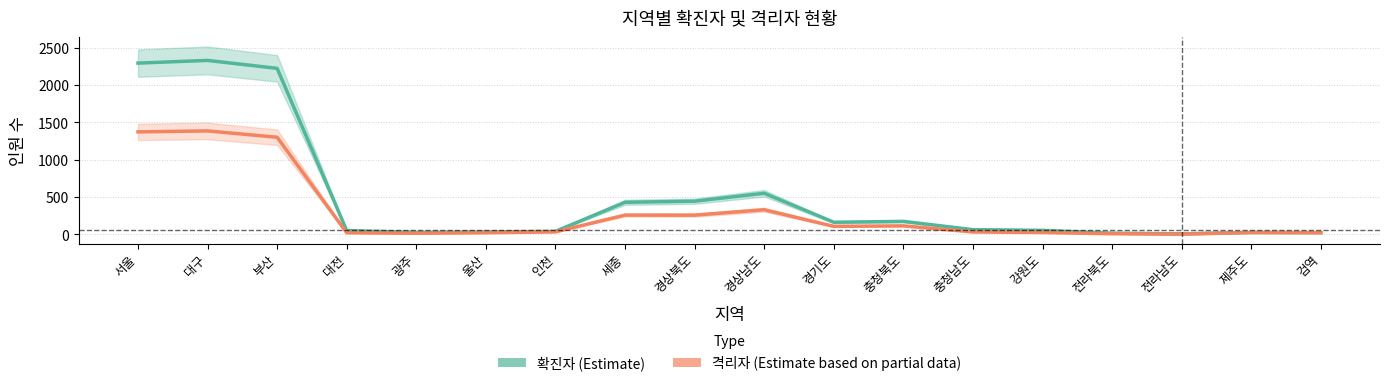

Which series has the largest range (max minus min)?

확진자 (Estimate)